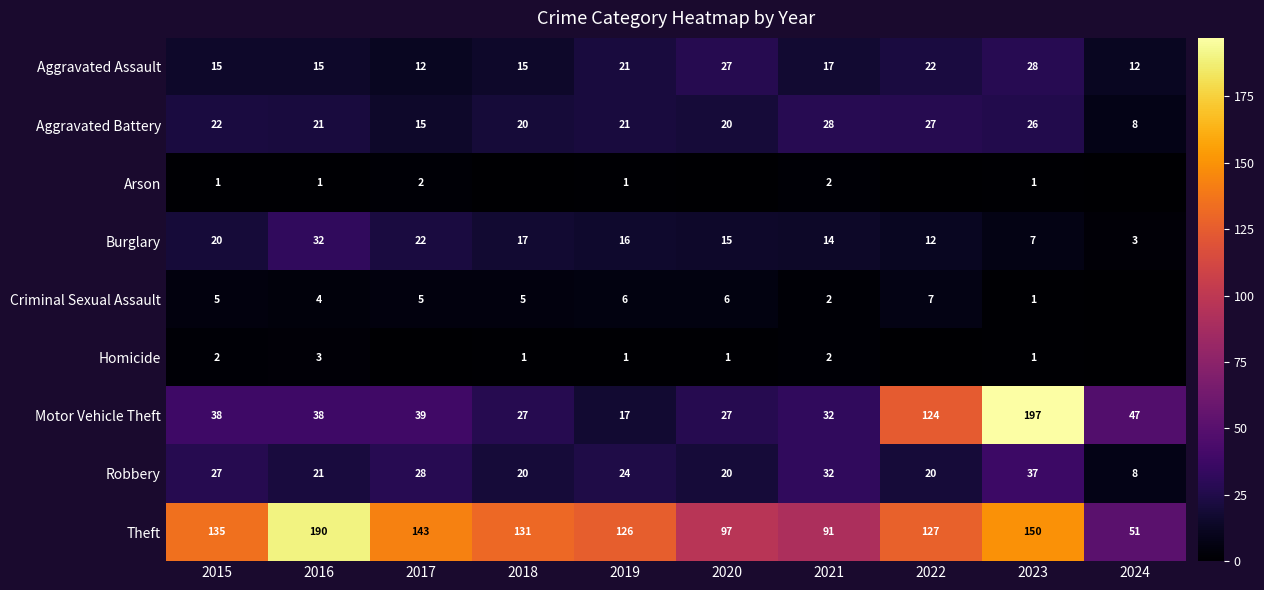

Read the Aggravated Battery value at 2023, to the nearest 5.

25